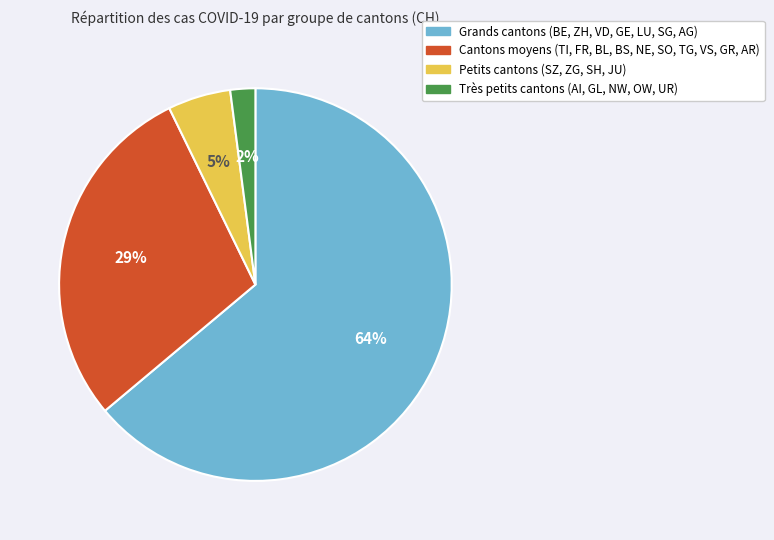

What is the smallest slice in the pie chart?

Très petits cantons (AI, GL, NW, OW, UR)